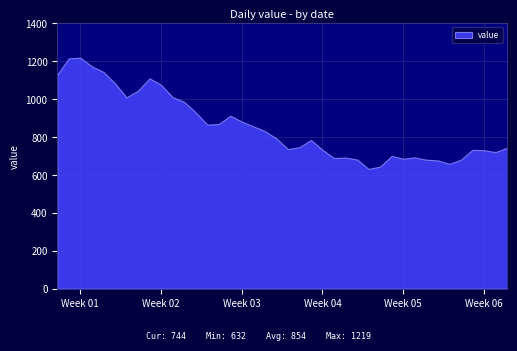

Is it true that the value at 2023-02-03 is 414?

False